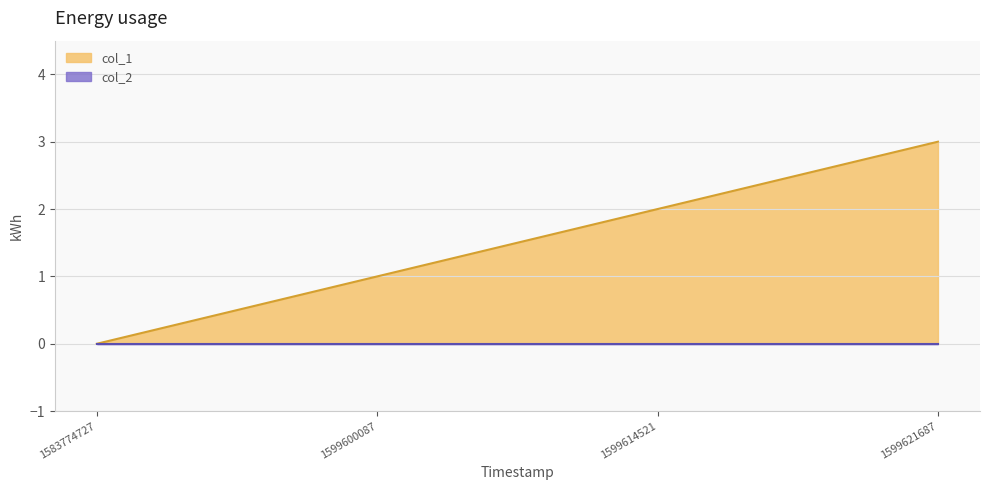

What is the sum of all values?

6